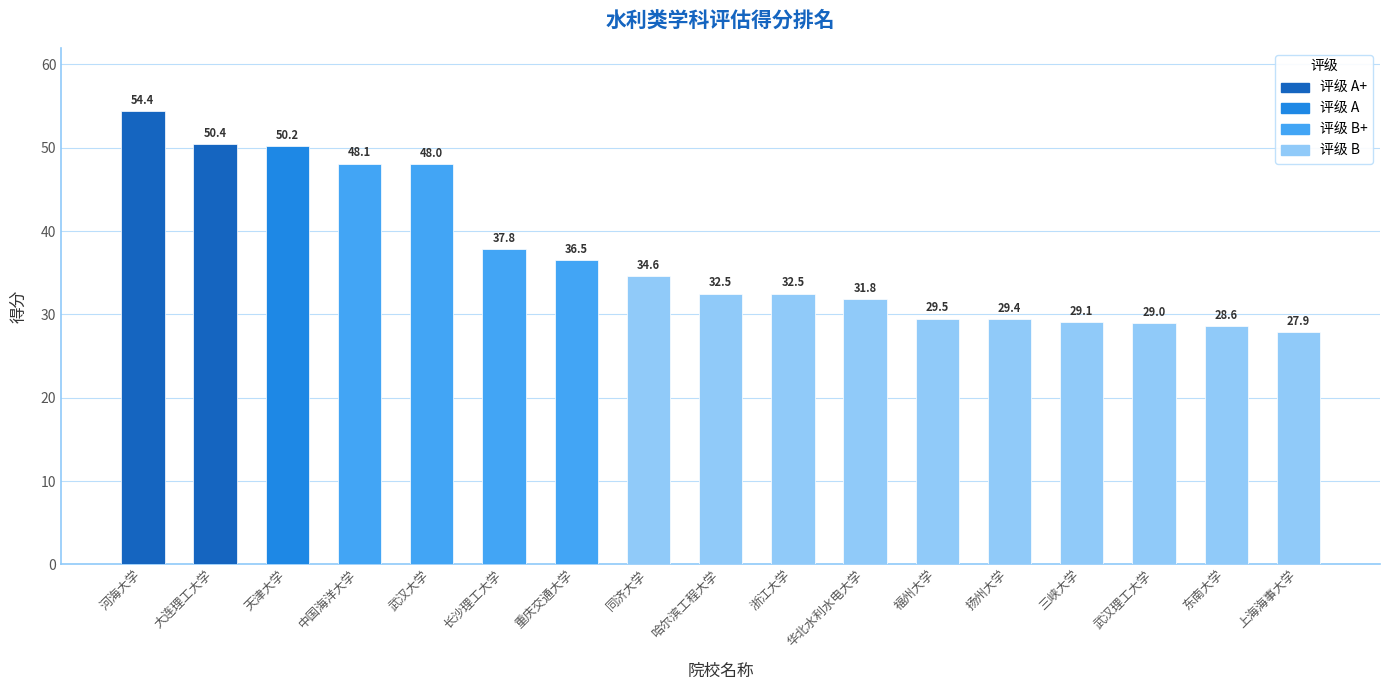

Is it true that the value at 东南大学 is 47.7?

False